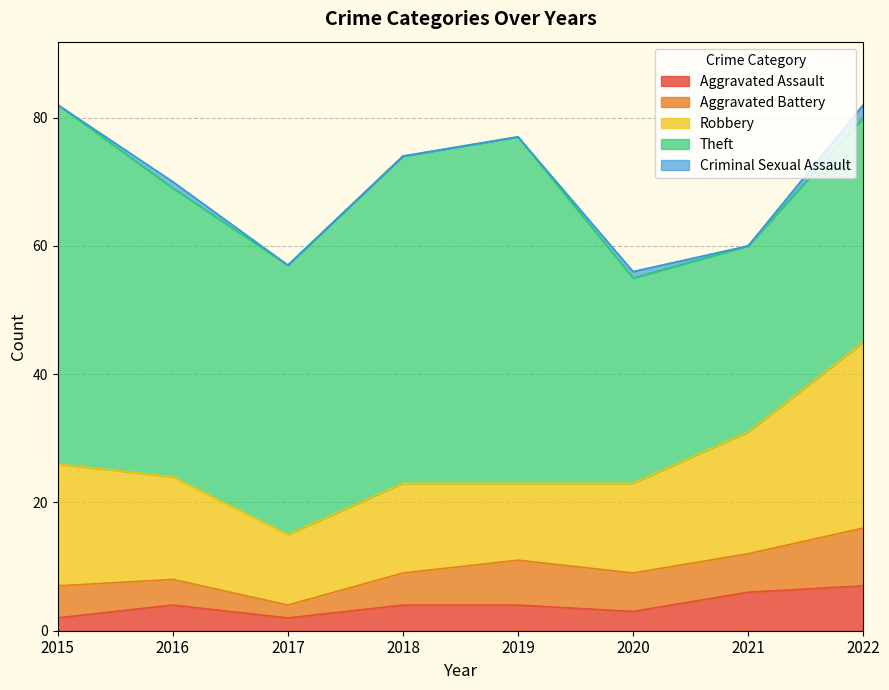

Which category has the lowest value across all series?

2015